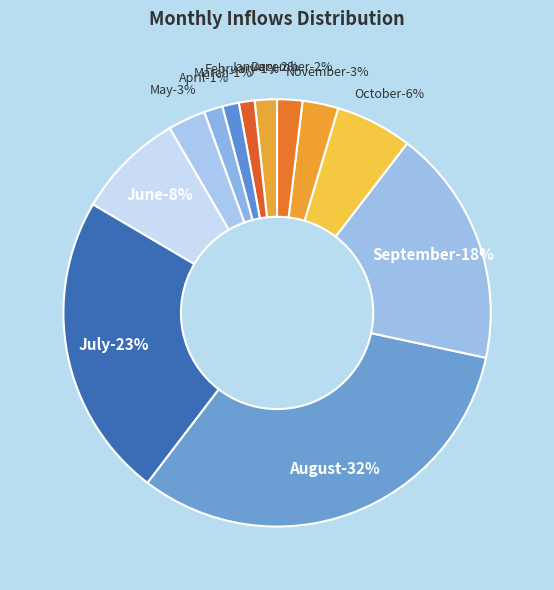

Which has a higher value, March or October?

October